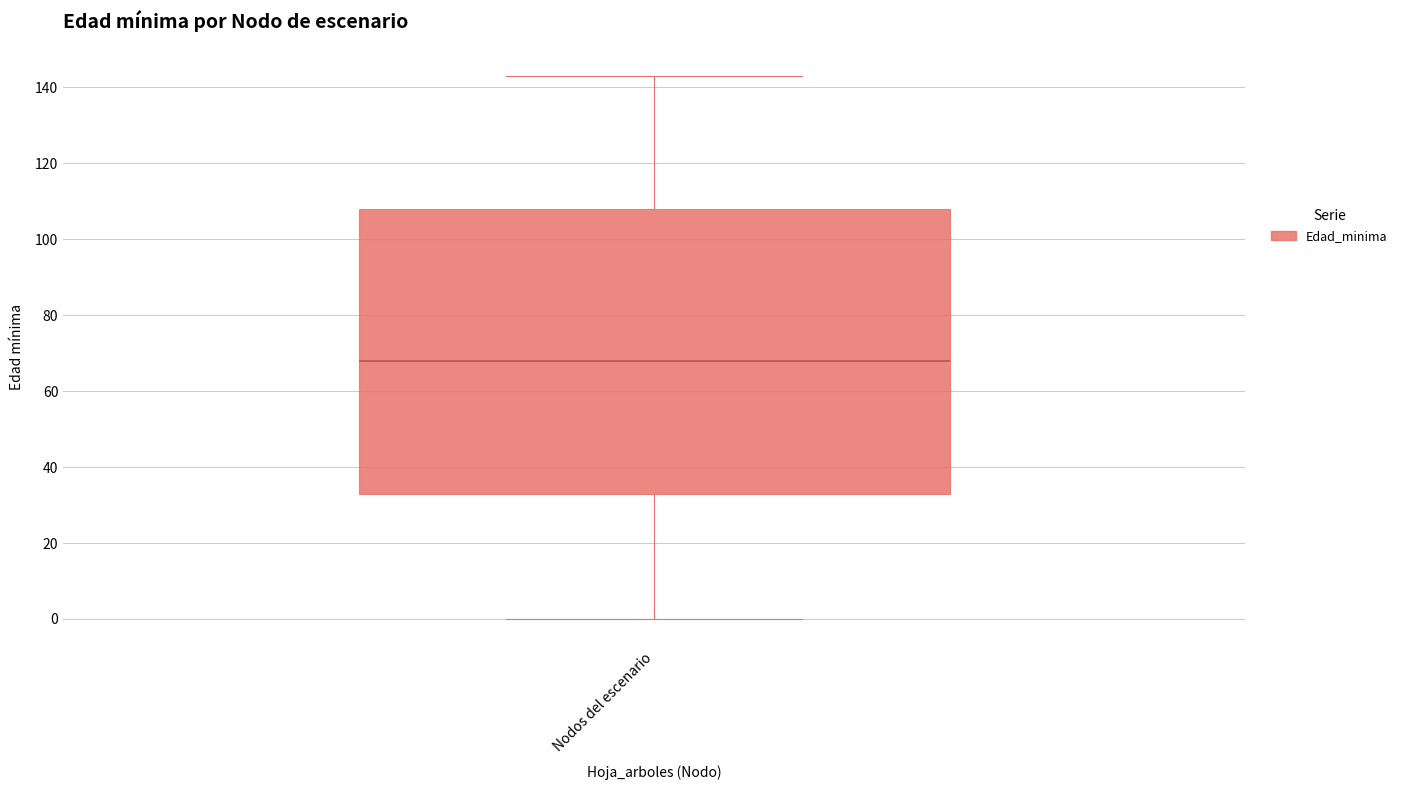

Where does the lower whisker of the box for Nodos del escenario end on the y-axis? The values are not printed on the chart, so give them approximately, as read against the axis.

0